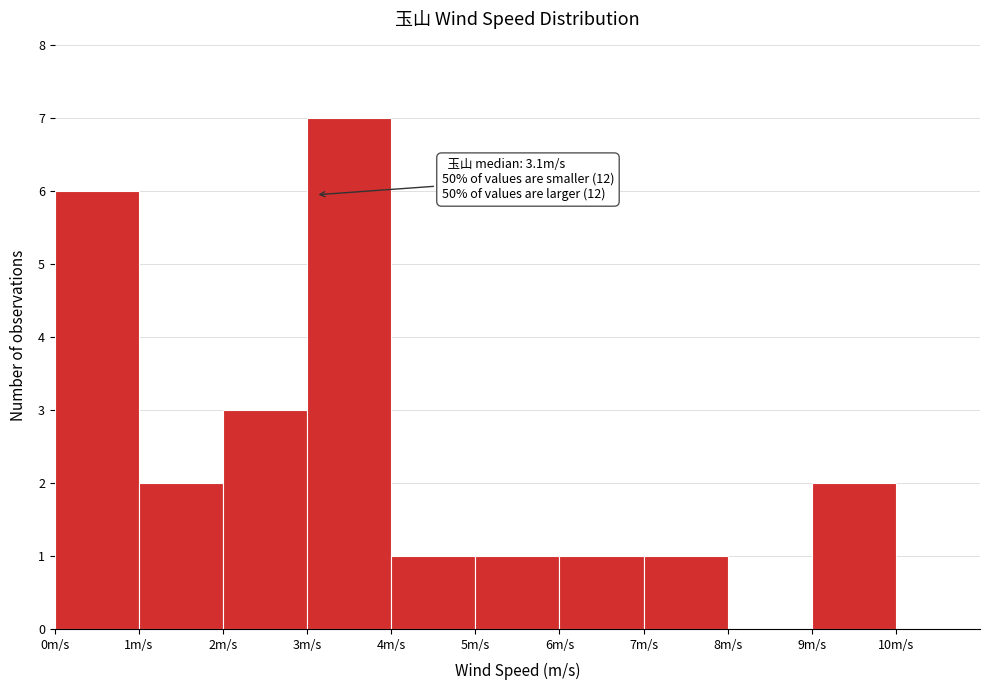

Which range on the x-axis has the tallest bar?

3 to 4